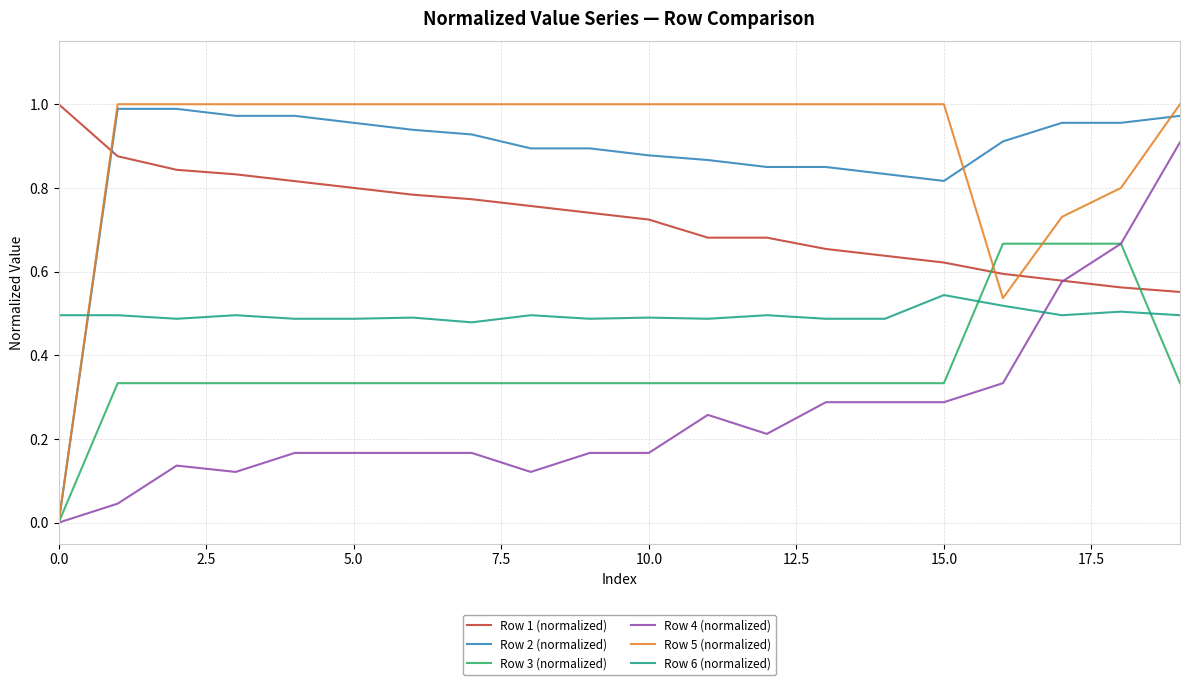

How many lines are shown in the chart?

6